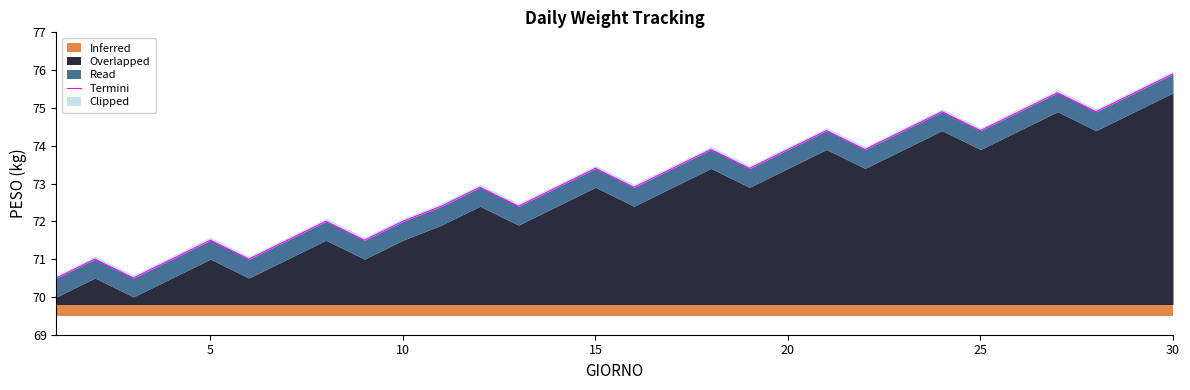

How many interior local peaks (higher than both neighbors) does the data have?

9